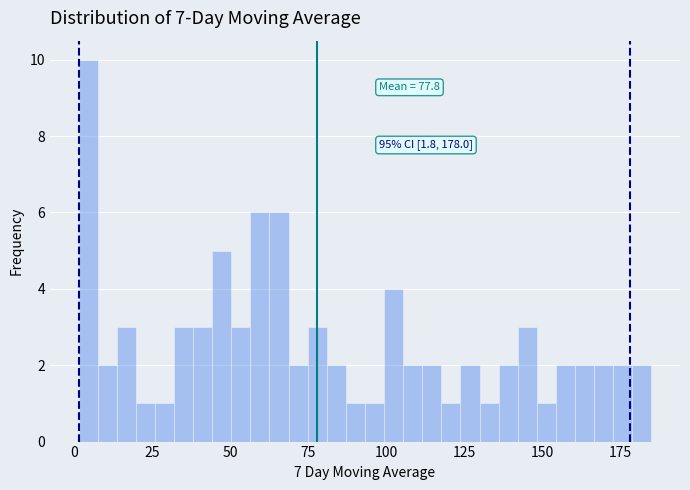

Read against the x-axis, roughly where is the centre of the tallest bar?

5